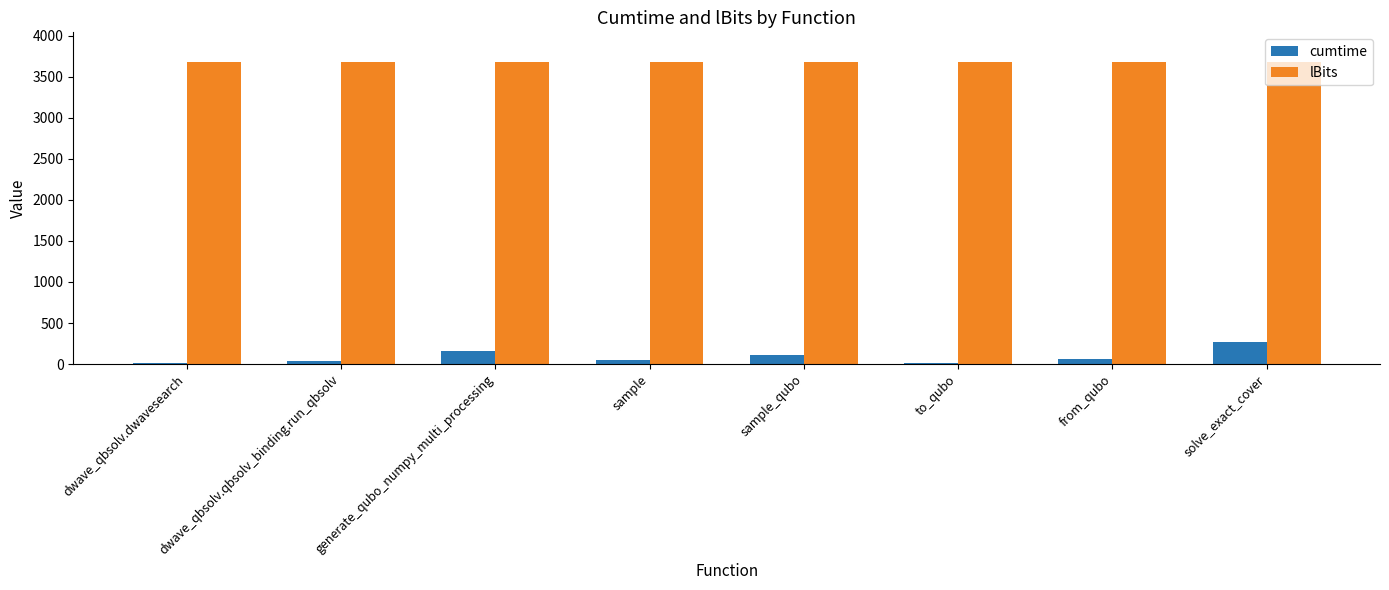

The value of cumtime at generate_qubo_numpy_multi_processing is 163.6. True or false?

True